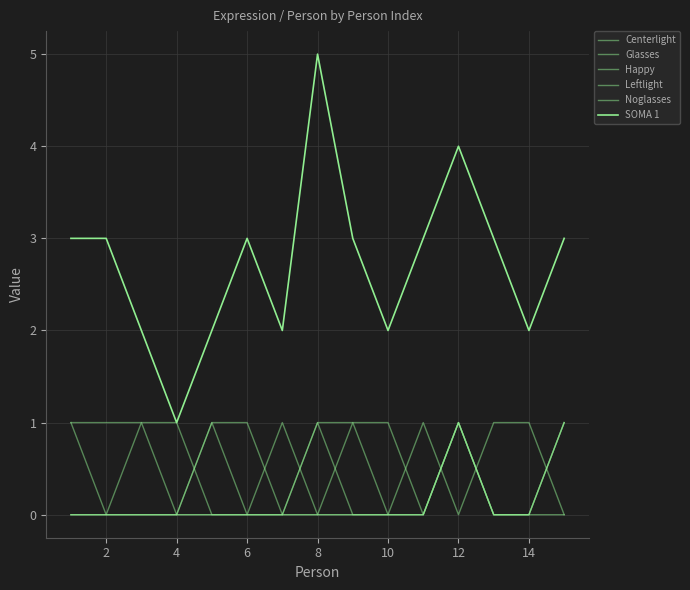

What is the average value of the SOMA 1 series?

3